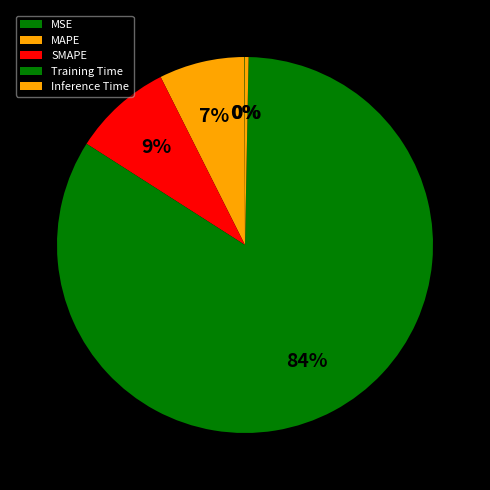

To the nearest percent, what is the difference between the largest and smallest slice percentages?

84%